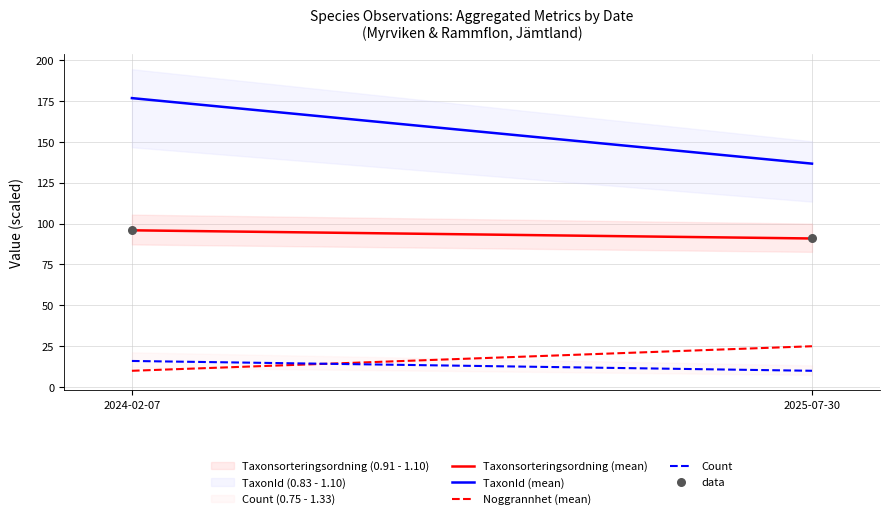

What is the range of Y values (max minus min)?

5.0